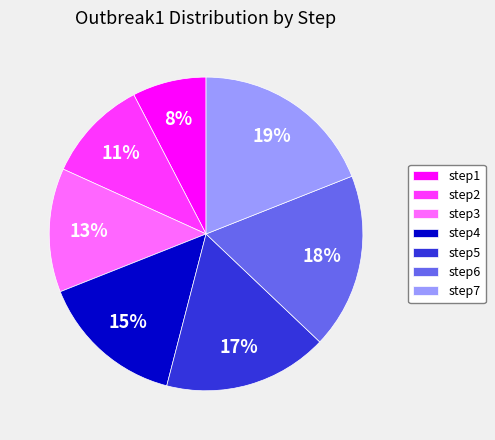

Does step1 represent more than half of the total?

No